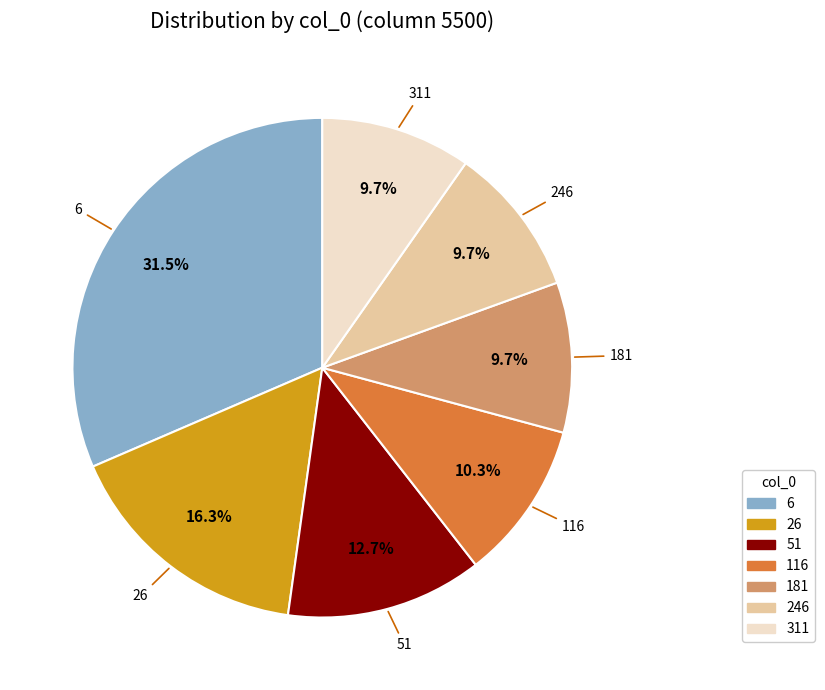

Does 246 represent more than half of the total?

No